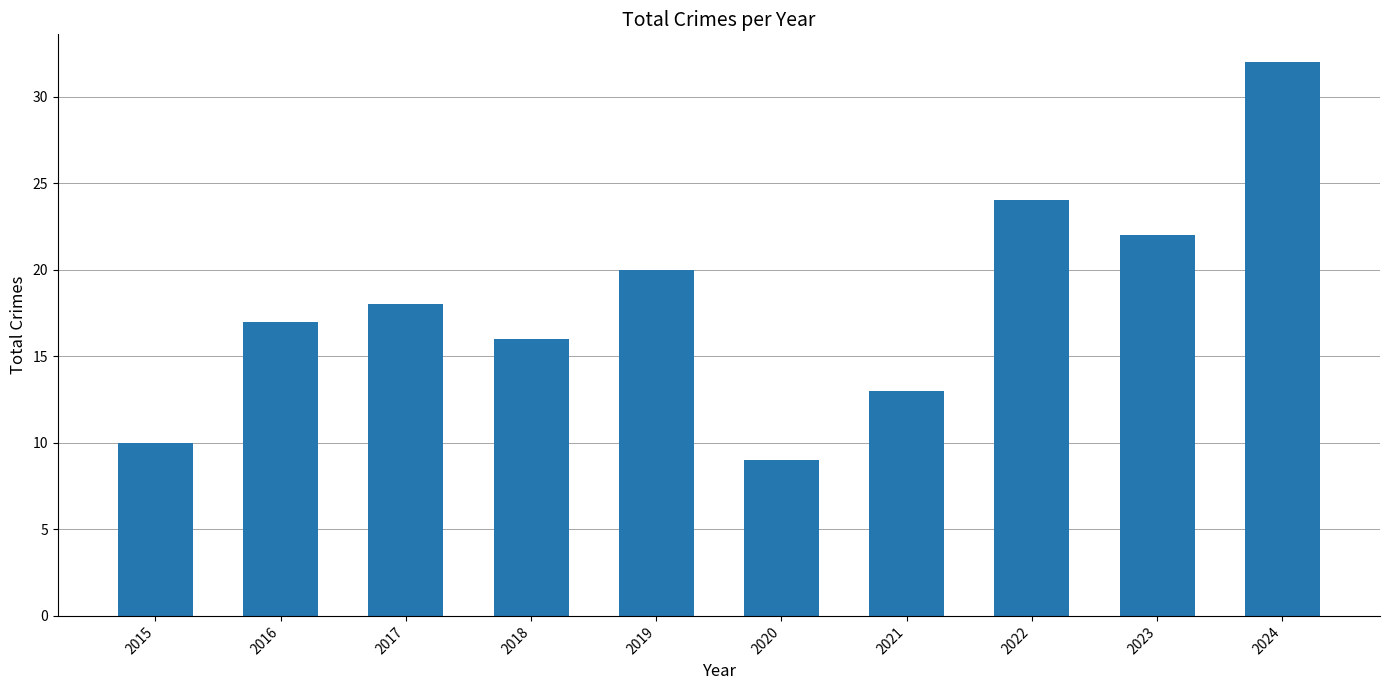

What is the maximum value shown in the chart?

32